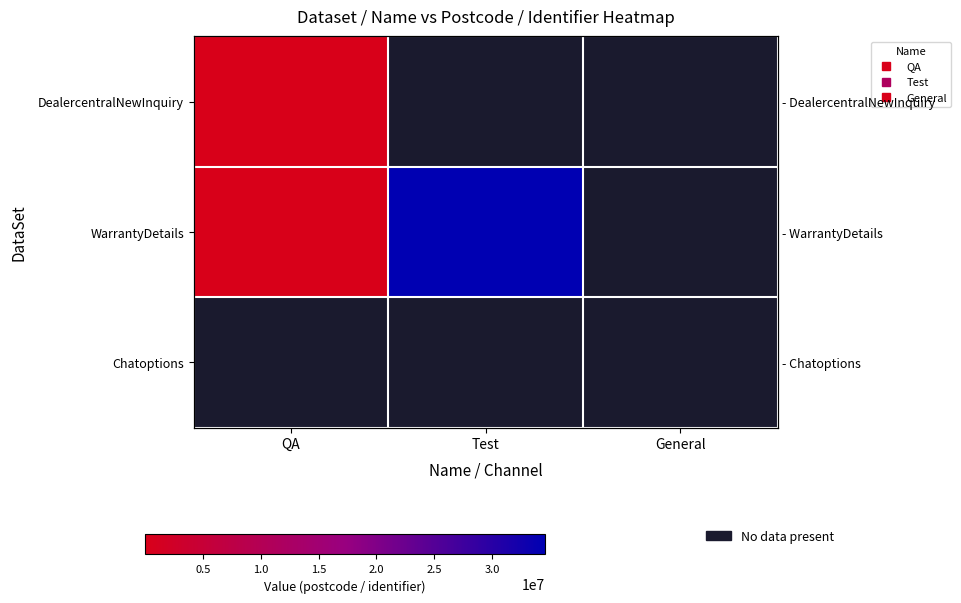

How many series are shown in this chart?

3